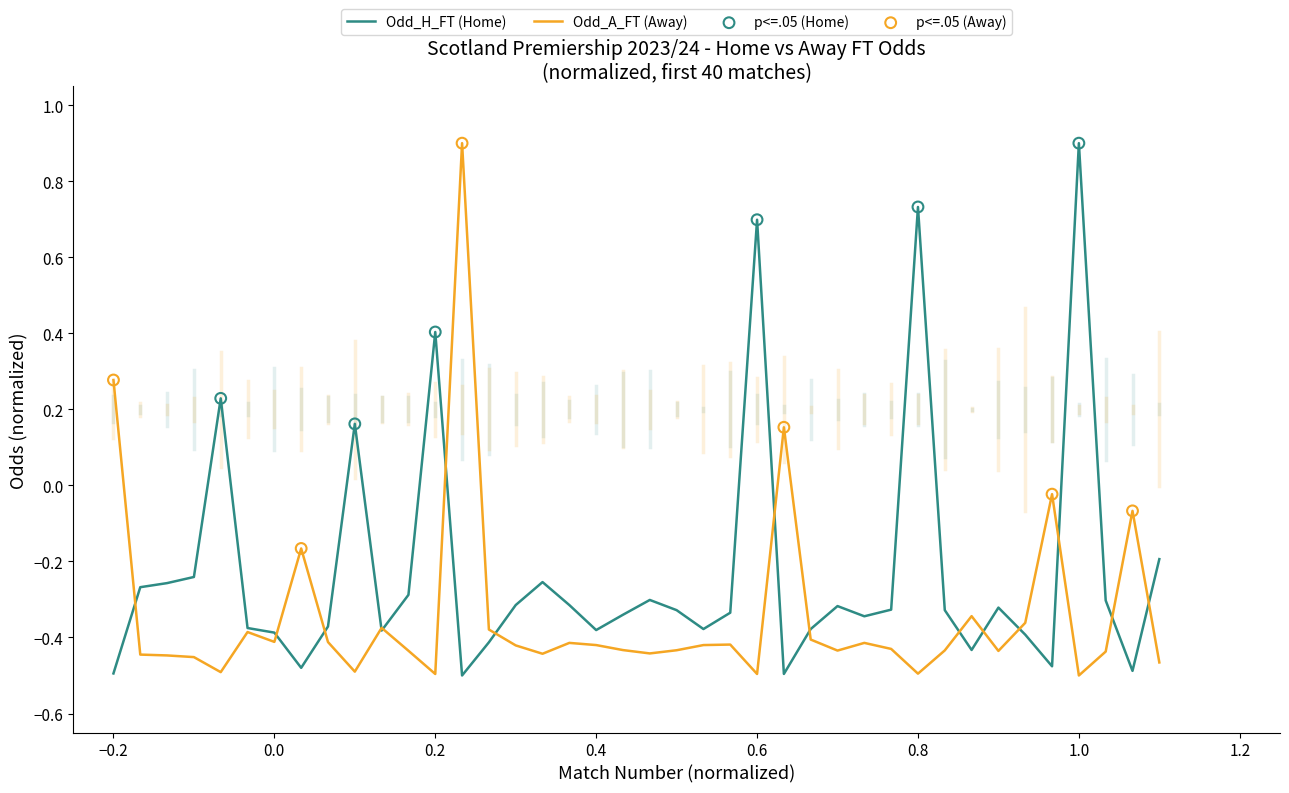

What is the maximum value for Odd_H_FT (Home)?

0.9